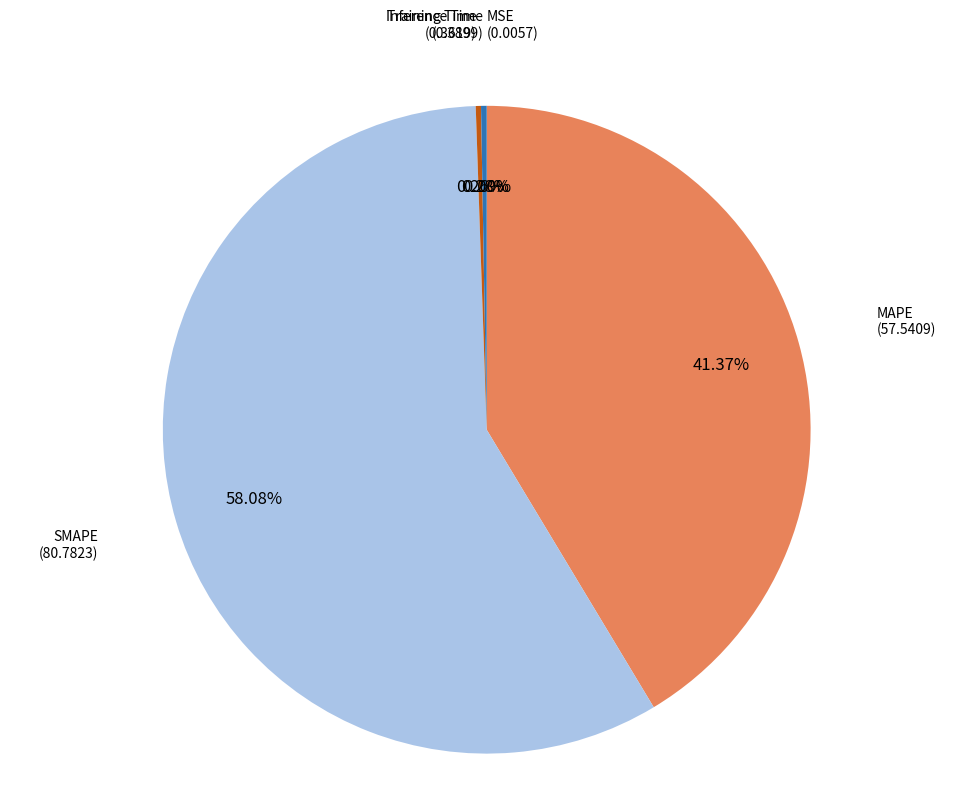

Do Inference Time and SMAPE together represent more than half of the pie?

Yes